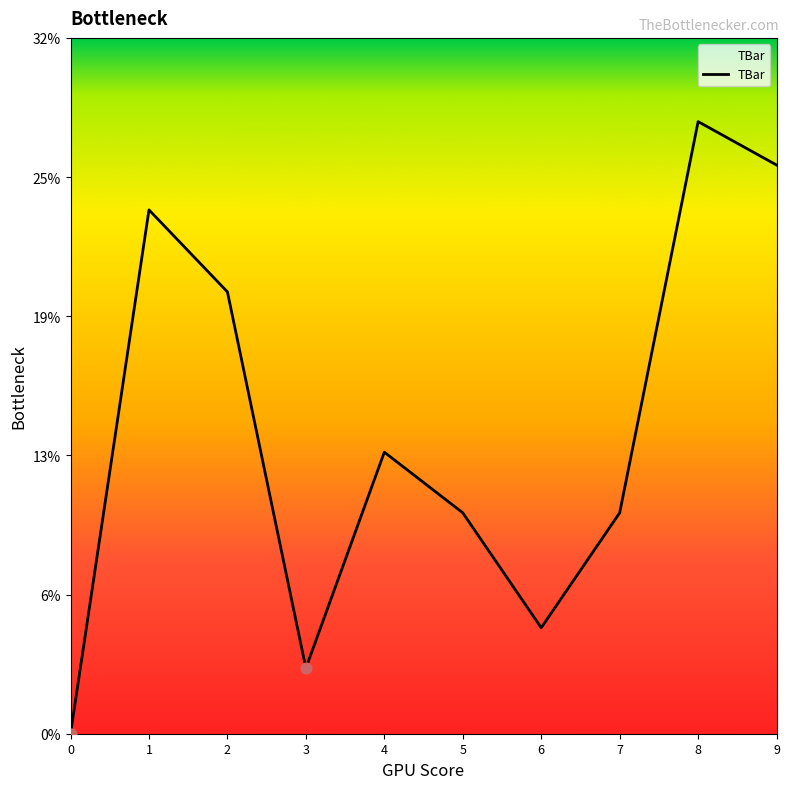

What is the ratio of the value at 5 to the value at 6?

2.1